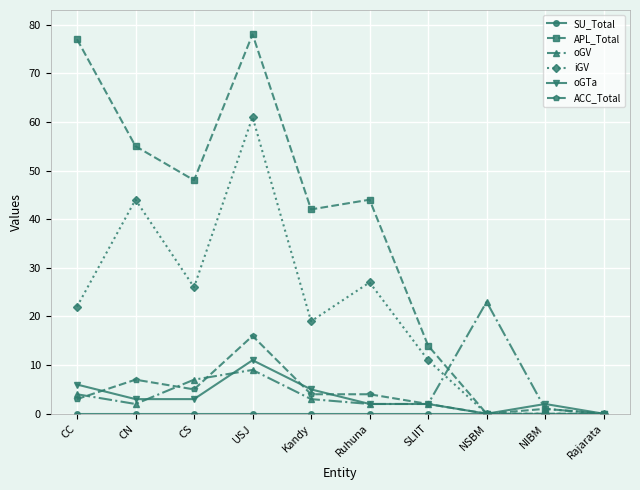

Where is the first local minimum for oGV?

CN